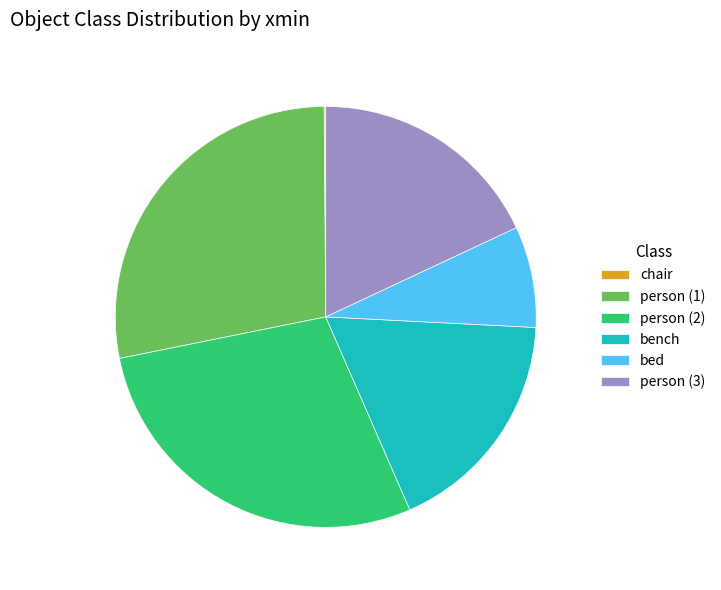

Does any single category account for the majority?

No